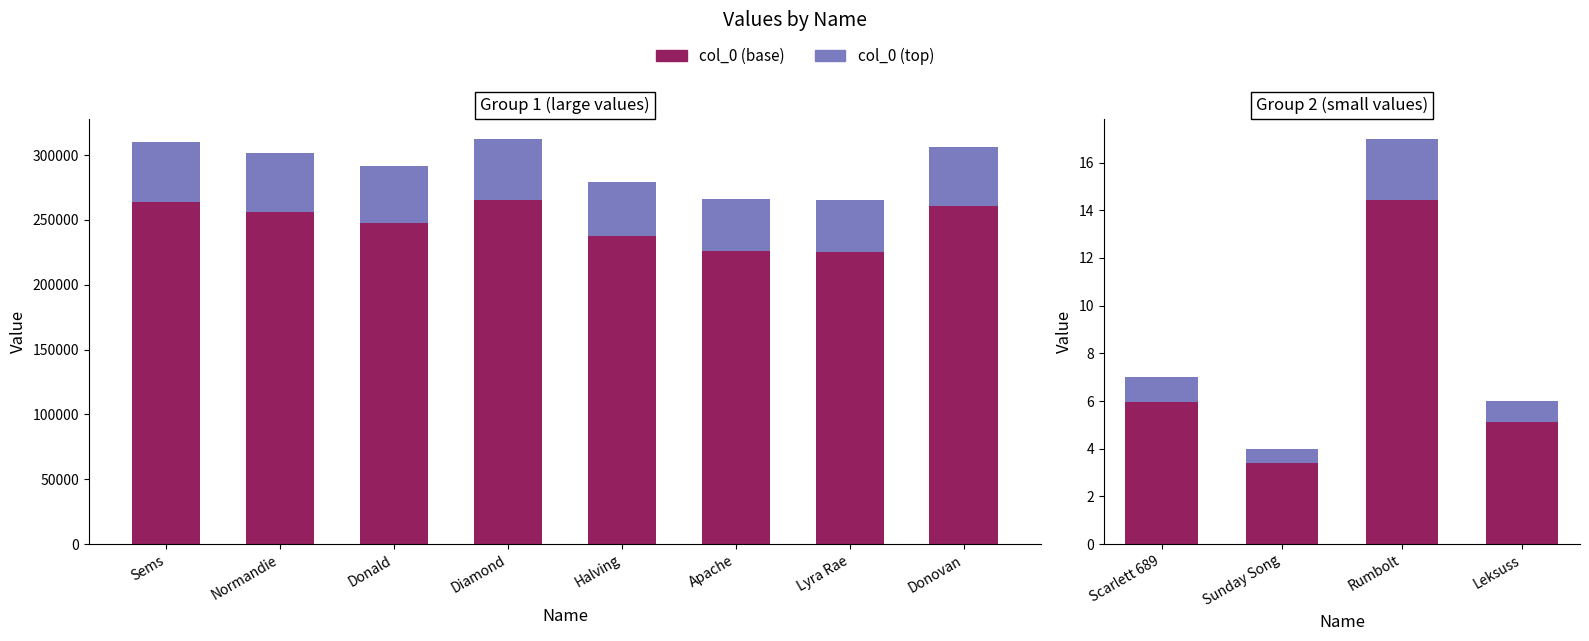

Which series has the largest total across all categories?

col_0 (base)